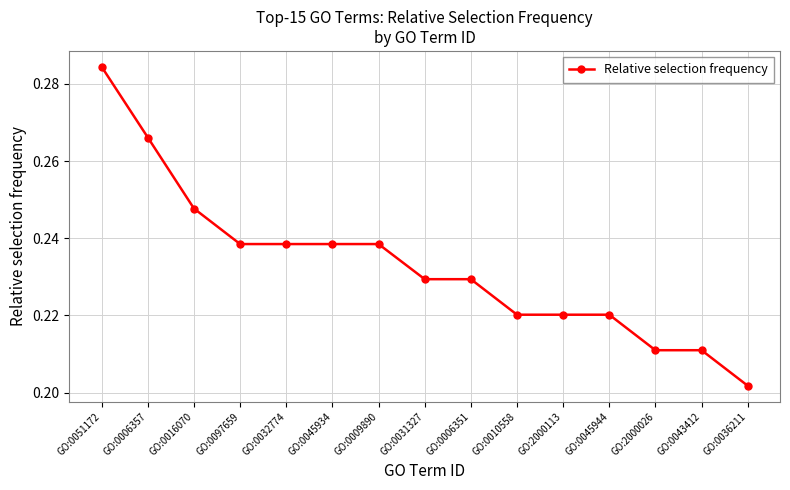

Is this an area chart (filled region under the line)?

No